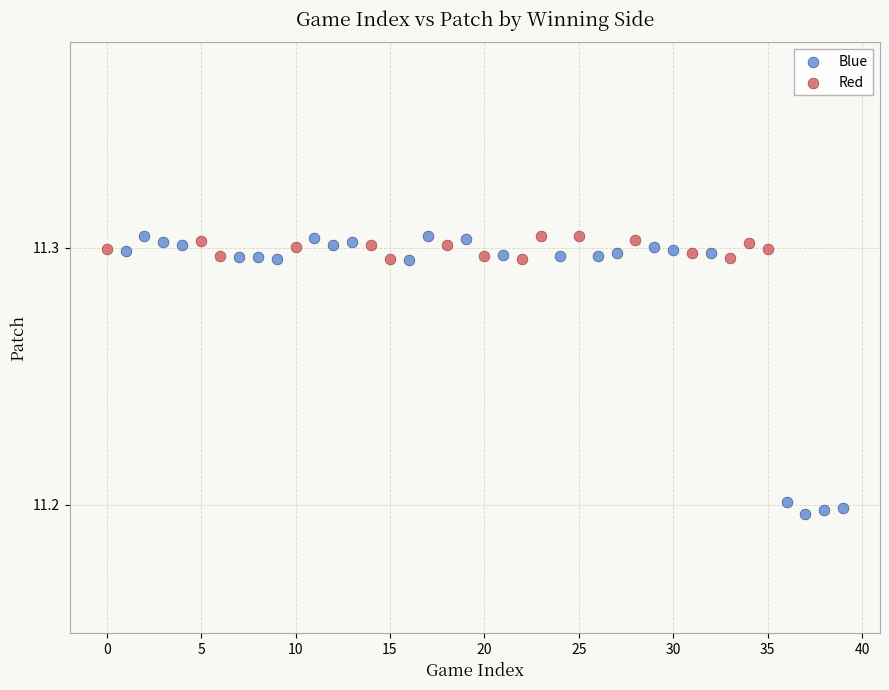

Which series contains the lowest Y value?

Blue